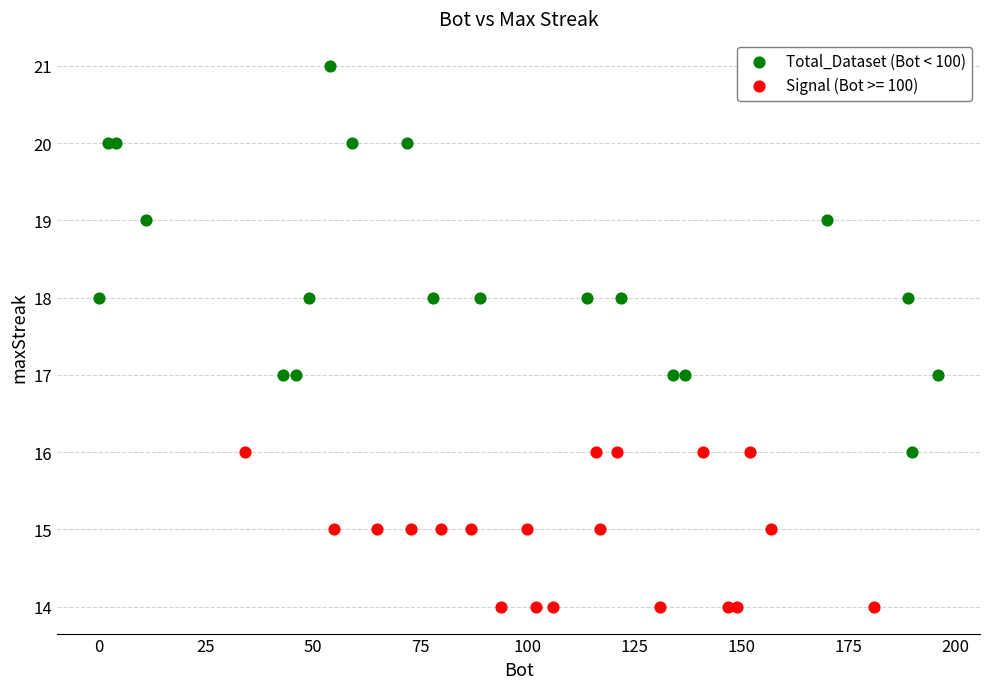

Which series reaches the minimum Y coordinate?

Signal (Bot >= 100)